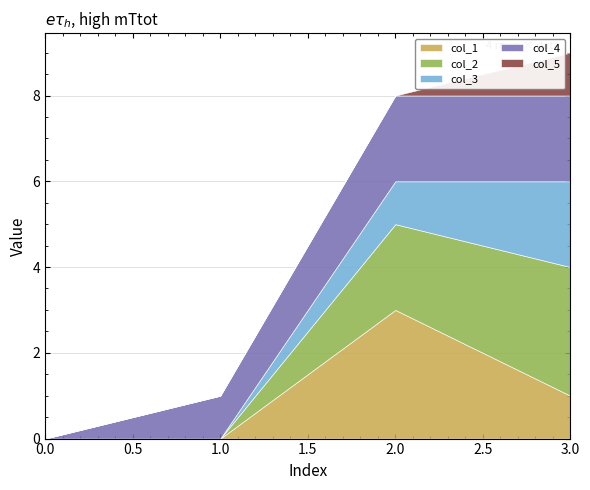

Reading left to right, transcribe all the data shown in this chart.

col_1: 0=0	0=0	3=3	1=1
col_2: 0=0	0=0	3=2	1=3
col_3: 0=0	0=0	3=1	1=2
col_4: 0=0	0=1	3=2	1=2
col_5: 0=0	0=0	3=0	1=1